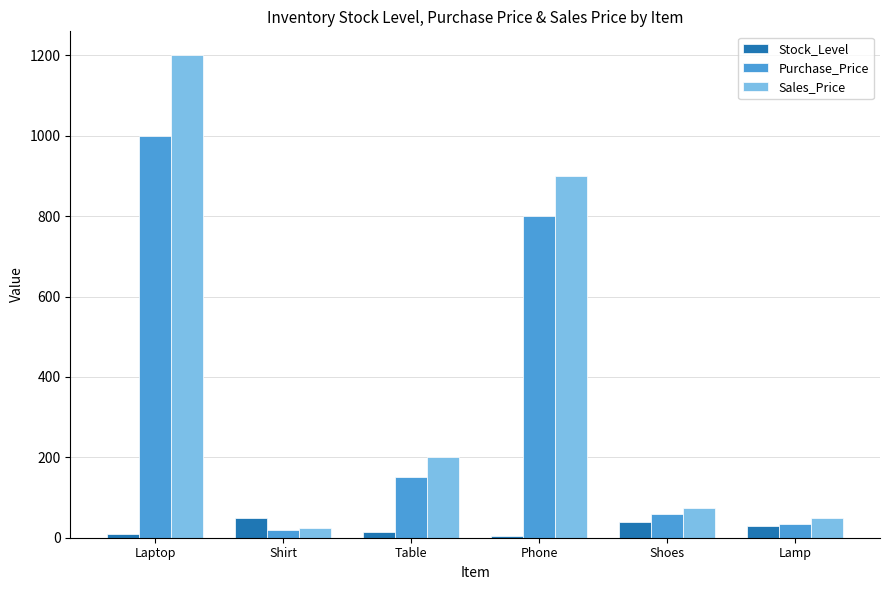

Which series has the widest spread of values?

Sales_Price